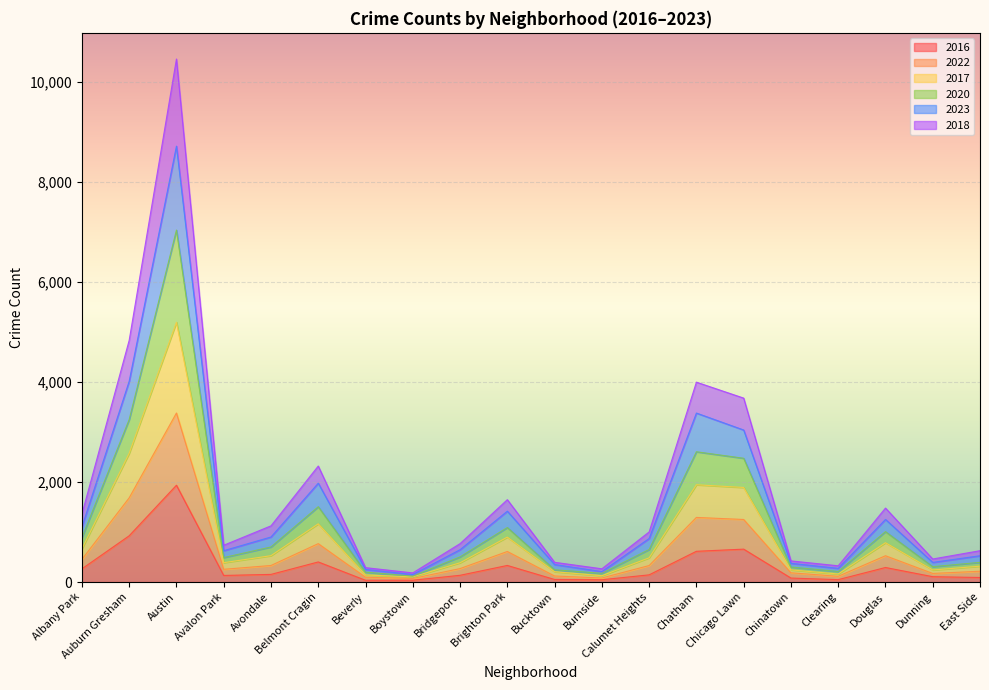

Is the value of 2018 at Bucktown greater than the value of 2022 at Bucktown?

Yes